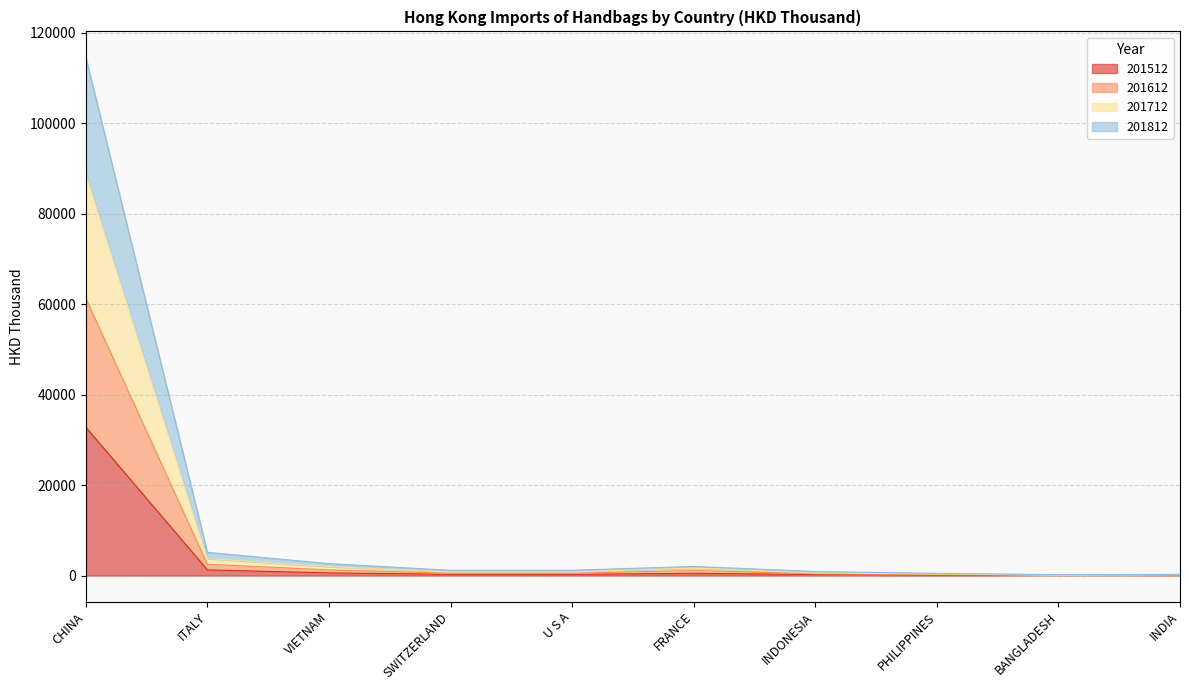

At which category is the sum across all series the highest?

CHINA